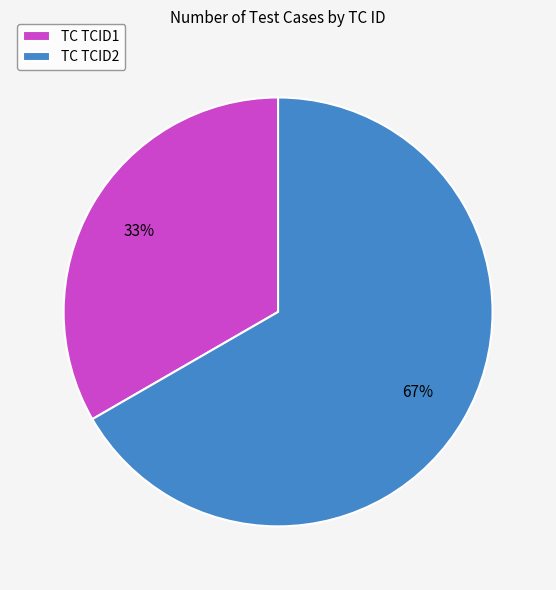

True or false: TC TCID1 accounts for 47% of the total.

False